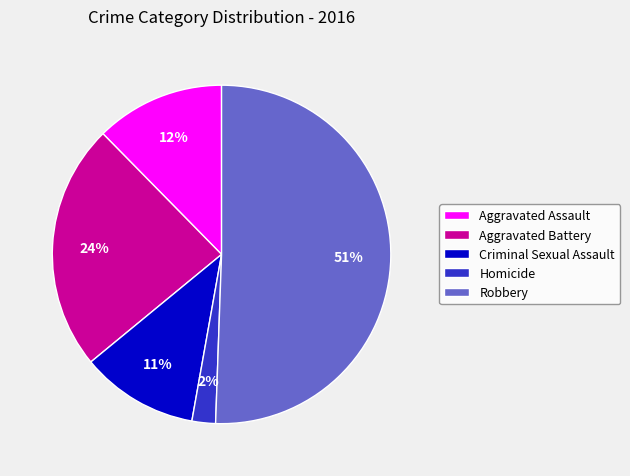

What is the largest slice in the pie chart?

Robbery